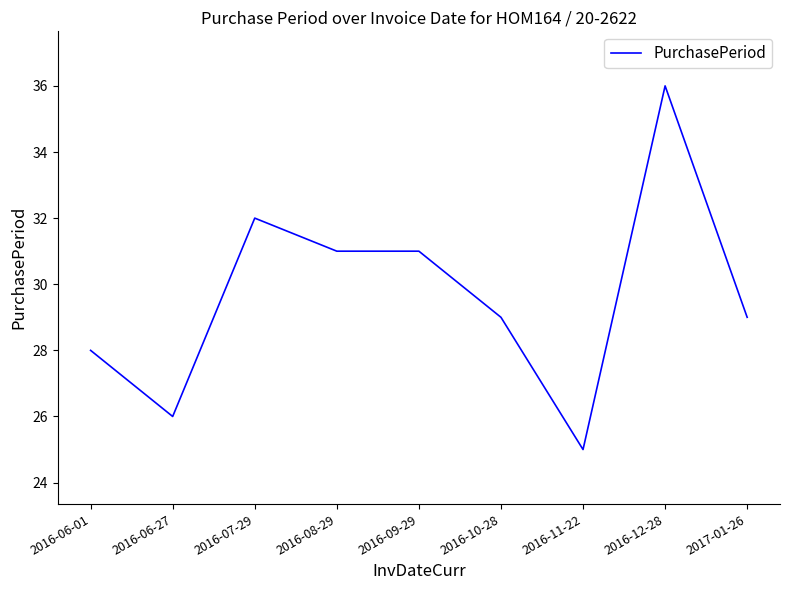

Is it true that the value at 2016-11-22 is 25?

True